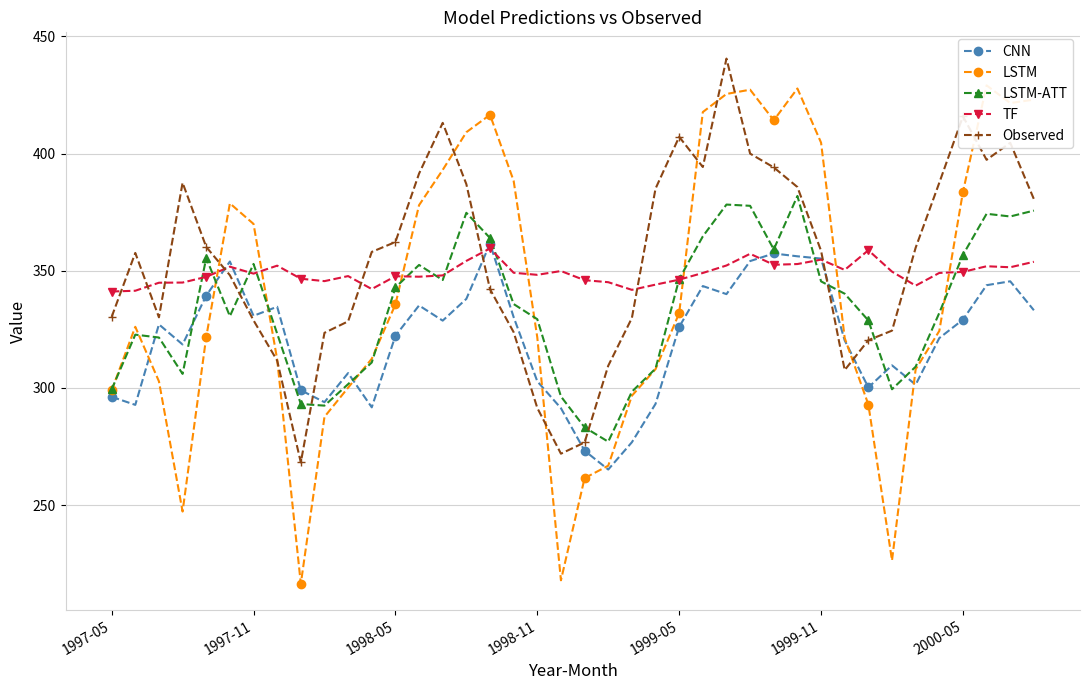

Reading right to left, transcribe all the data shown in this chart.

CNN: 333.2	345.5	343.9	329.2	321.3	301.4	309.7	300.2	320.3	355.2	356.2	357.4	354.1	340.0	343.5	326.0	293.2	276.9	265.2	273.2	291.4	302.8	330.2	361.6	338.0	328.7	335.2	322.2	291.7	306.4	293.9	299.0	334.7	330.8	354.0	339.4	318.6	327.1	292.8	296.2
LSTM: 423.0	421.6	429.1	383.6	324.3	308.0	226.4	293.0	321.3	404.7	427.8	414.2	427.3	425.4	417.7	331.9	308.0	296.7	266.8	261.5	218.0	321.6	388.4	416.5	409.1	393.0	378.0	335.6	312.5	300.1	287.7	216.5	312.2	370.0	378.8	321.7	247.3	302.8	326.1	298.9
LSTM-ATT: 375.7	373.2	374.3	356.8	332.0	309.1	299.5	328.8	340.2	345.5	381.9	359.1	377.7	378.2	364.7	346.5	308.3	298.4	277.1	283.2	296.4	329.3	335.8	364.0	374.7	346.0	352.5	342.9	310.9	301.6	292.5	293.2	323.2	352.9	330.6	355.4	306.0	321.5	322.8	299.4
TF: 353.8	351.5	351.9	349.5	349.1	343.7	349.6	358.8	350.4	354.8	352.9	352.6	357.2	352.3	349.1	346.2	344.1	341.9	345.1	346.0	349.9	348.3	349.2	359.5	354.2	348.0	347.5	347.7	342.2	347.7	345.6	346.6	352.2	348.8	351.7	347.4	345.0	344.9	341.5	341.2
Observed: 380.6	404.6	397.3	415.9	387.6	359.8	324.5	320.4	307.6	358.5	385.7	394.1	400.0	440.5	394.3	407.1	385.0	329.8	309.5	276.8	272.0	291.5	323.8	342.1	387.0	413.1	391.5	362.3	358.1	328.4	323.5	268.3	311.7	328.8	348.1	360.2	387.6	330.1	357.6	330.3